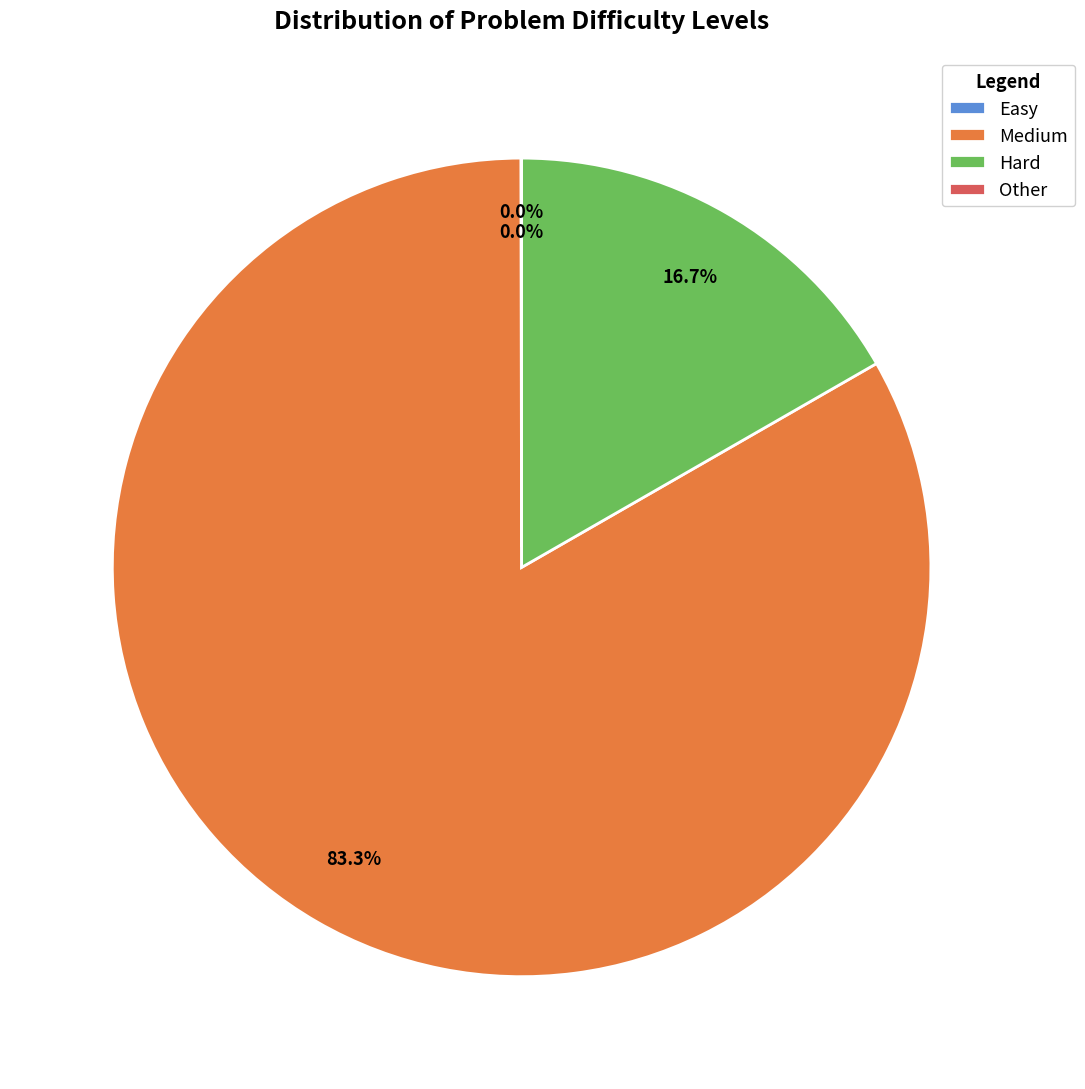

What is the largest slice in the pie chart?

Medium